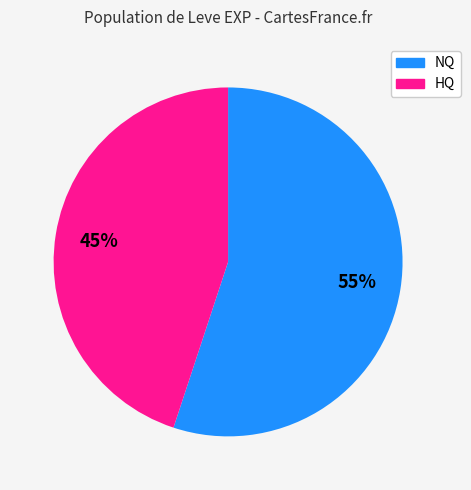

How many slices are in this pie chart?

2